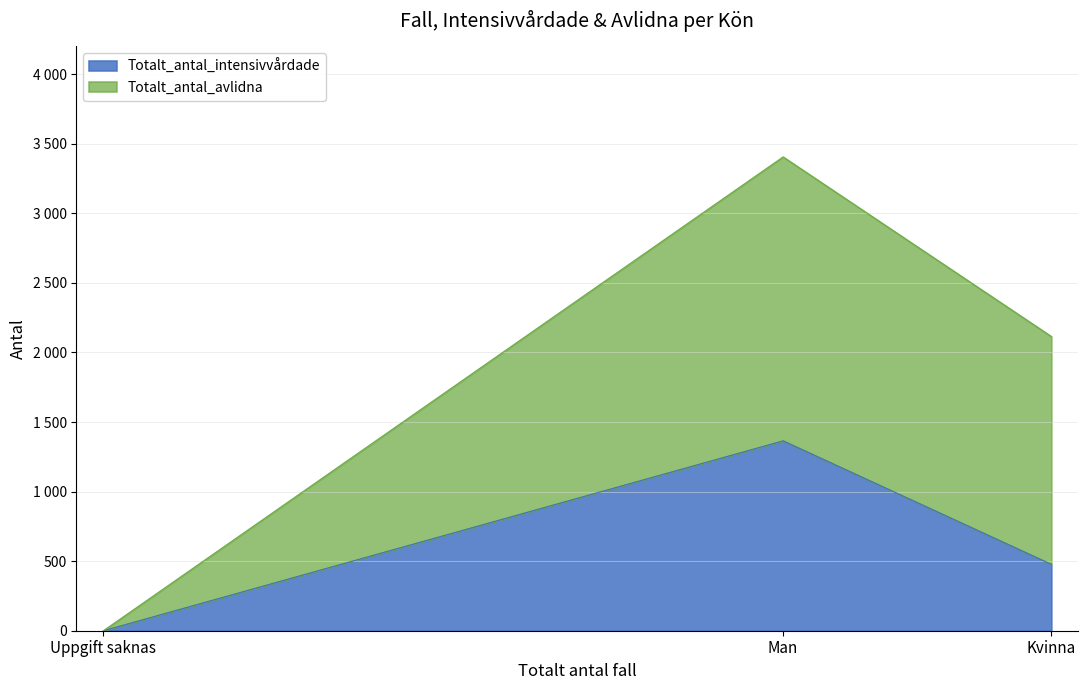

How many data points does each series have?

3